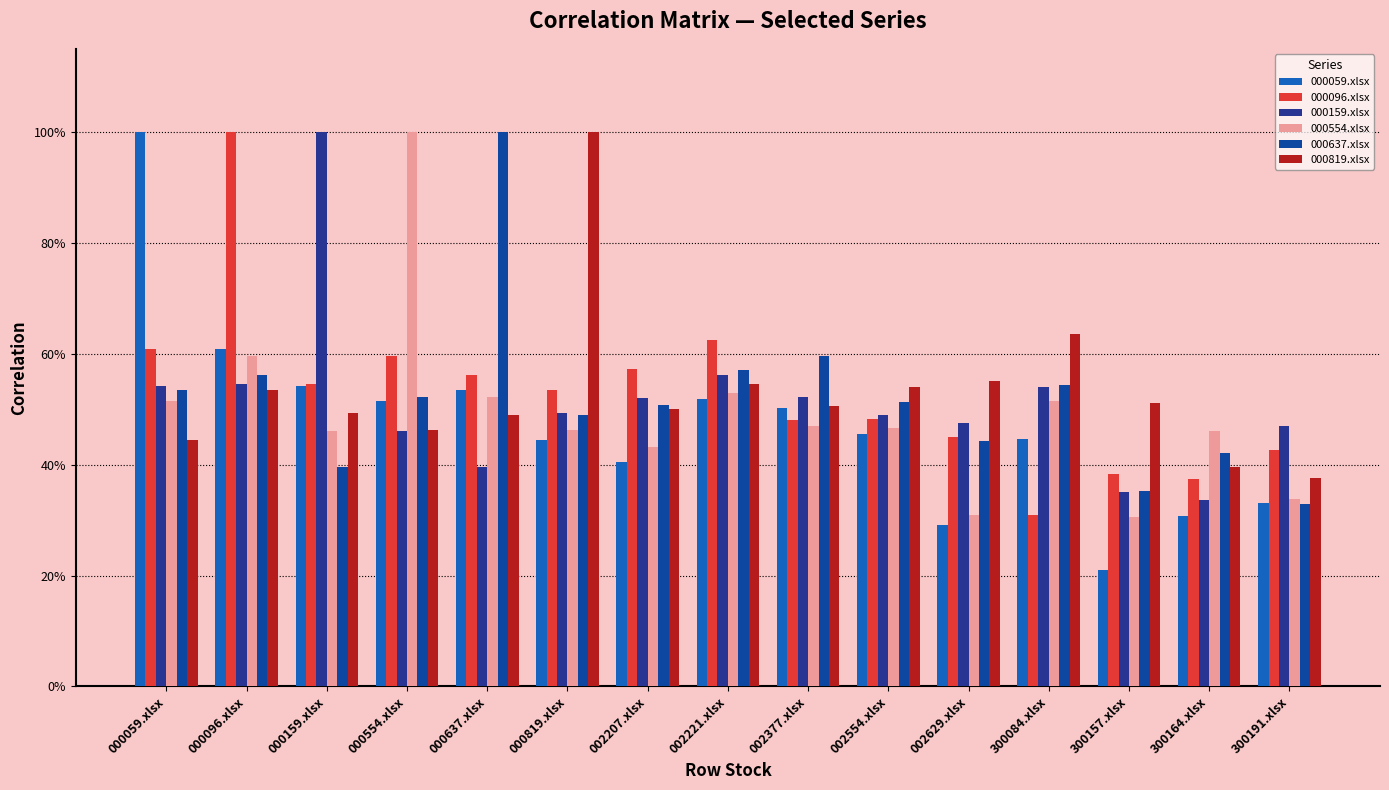

Which series has the widest spread of values?

000059.xlsx